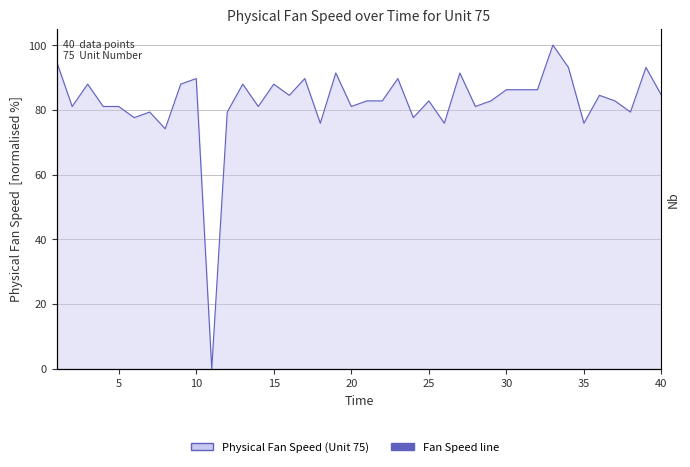

What is the sum of all values?

3291.4